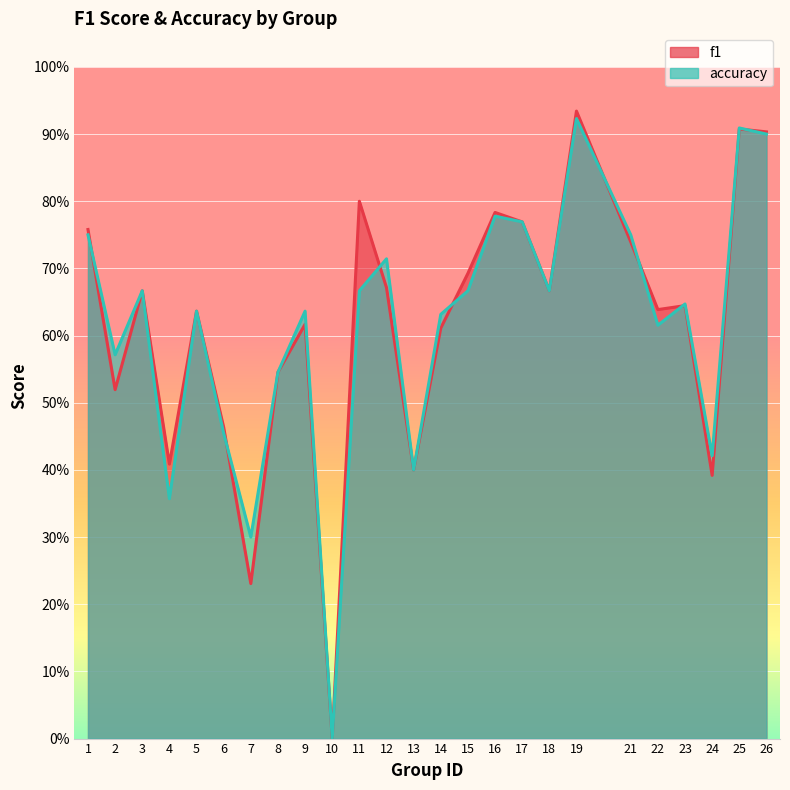

Where is accuracy nearest to the value 0?

10